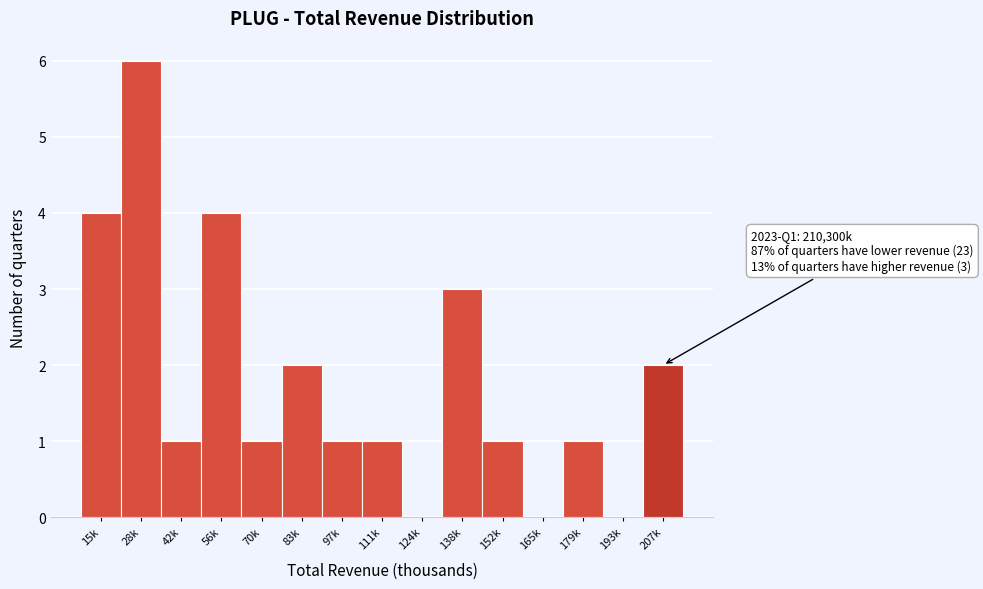

Reading left to right, list all the values displayed in this chart.

15k=4	28k=6	42k=1	56k=4	70k=1	83k=2	97k=1	111k=1	124k=0	138k=3	152k=1	165k=0	179k=1	193k=0	207k=2